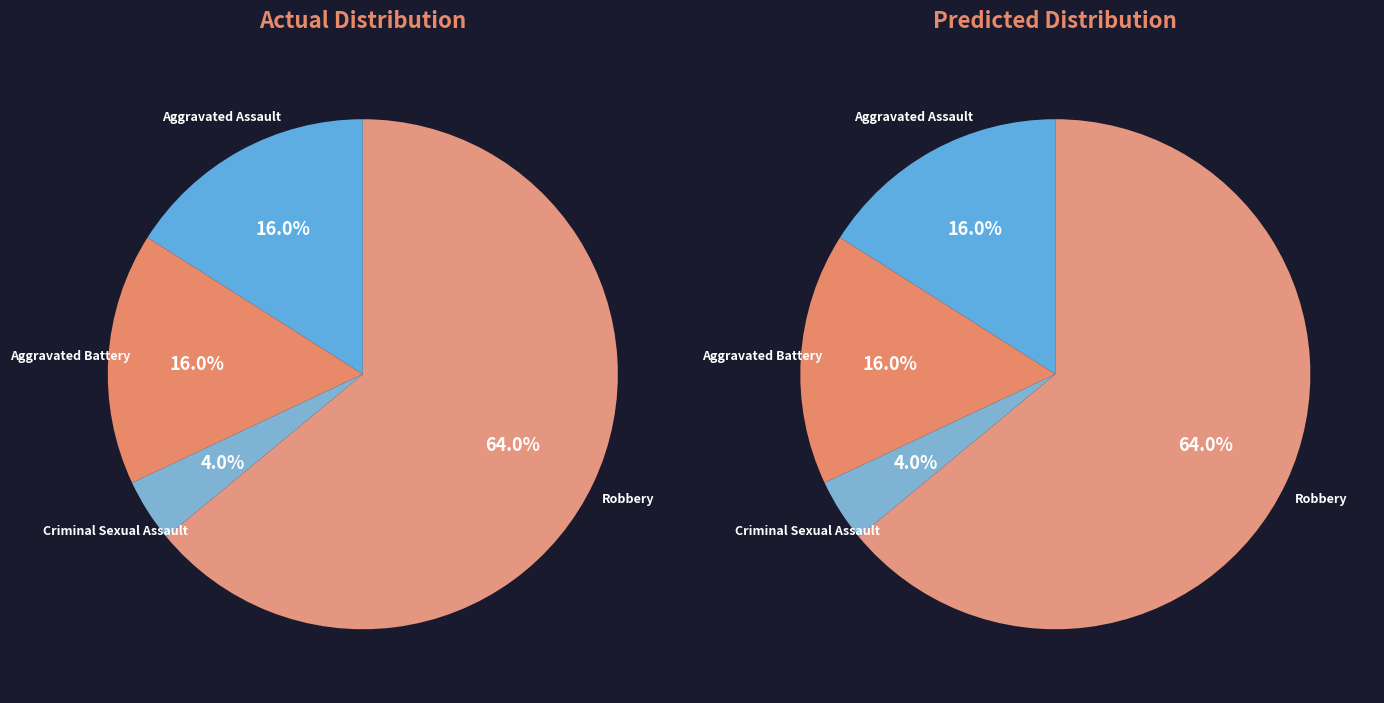

Rank the categories by value from lowest to highest.

Criminal Sexual Assault, Aggravated Assault, Aggravated Battery, Robbery